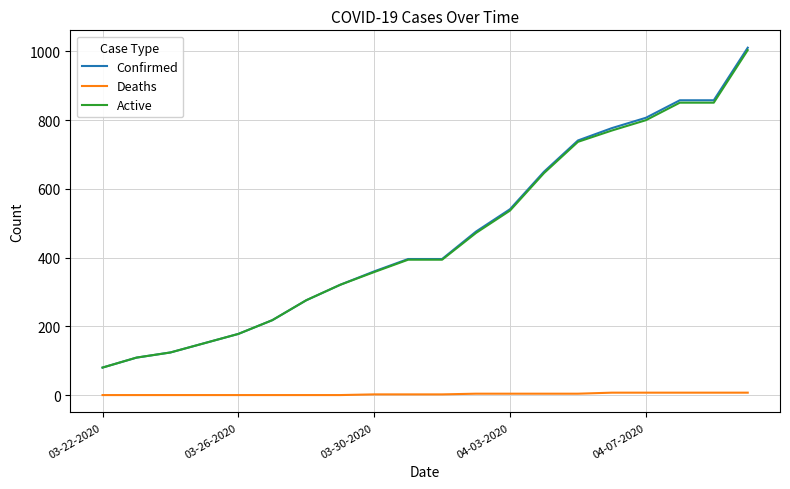

Which series has the widest spread of values?

Confirmed